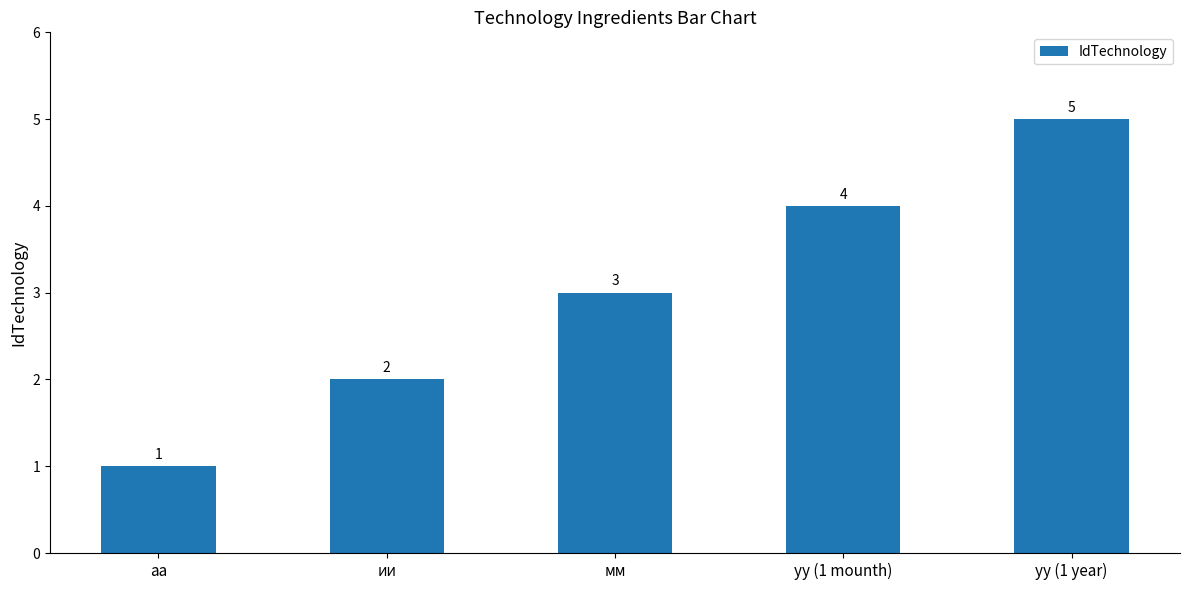

What is the greatest value displayed?

5